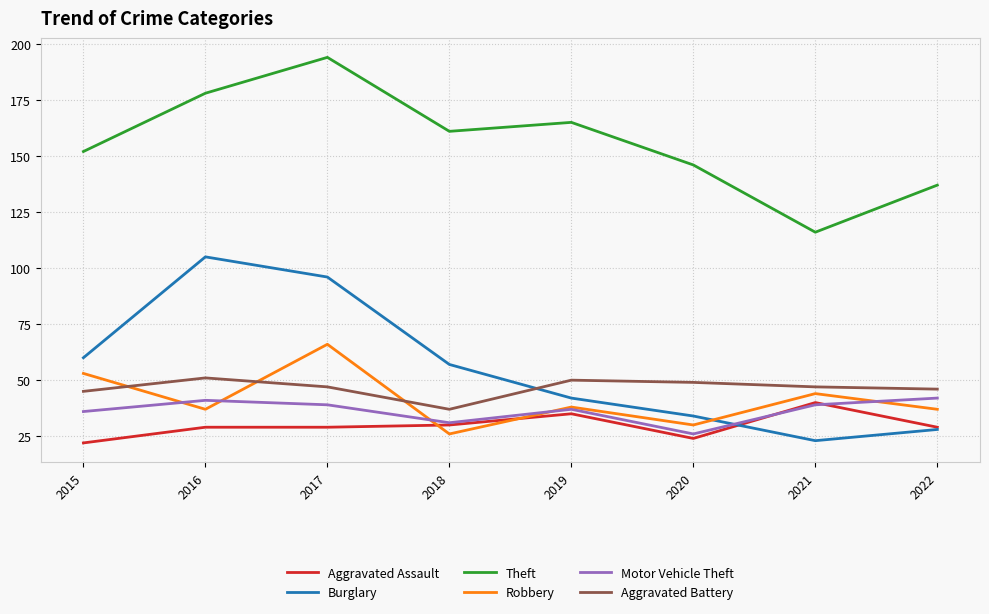

The Aggravated Assault series shows 38 at 2015. True or false?

False